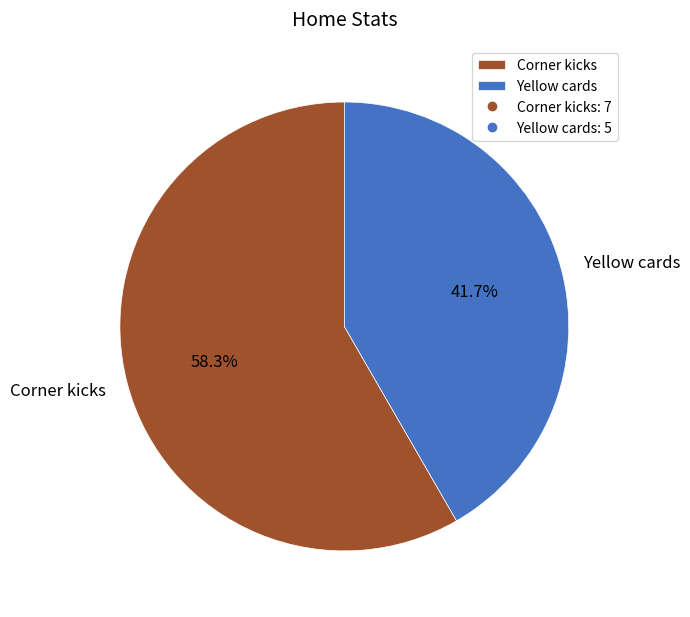

Does Corner kicks represent more than half of the total?

Yes